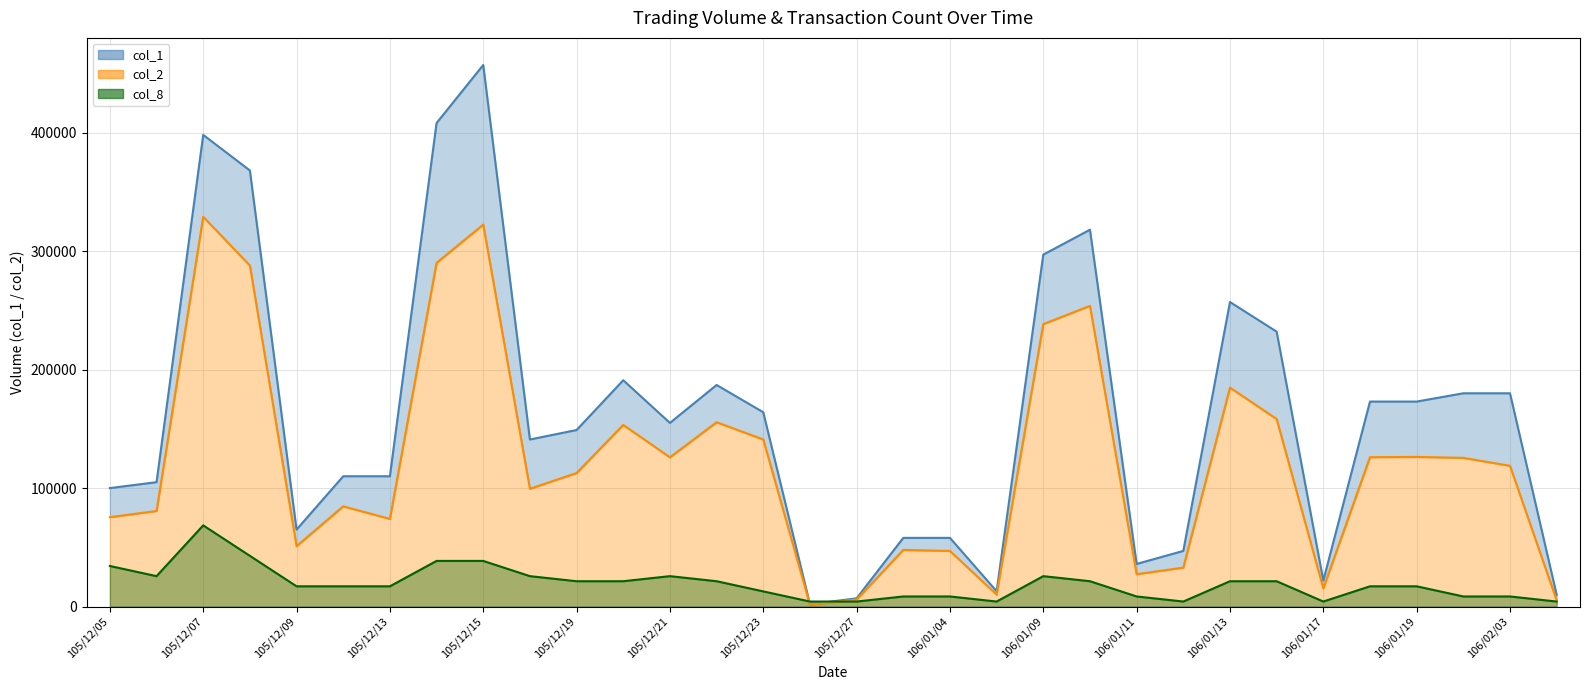

What is the maximum value for col_1?

457000.0